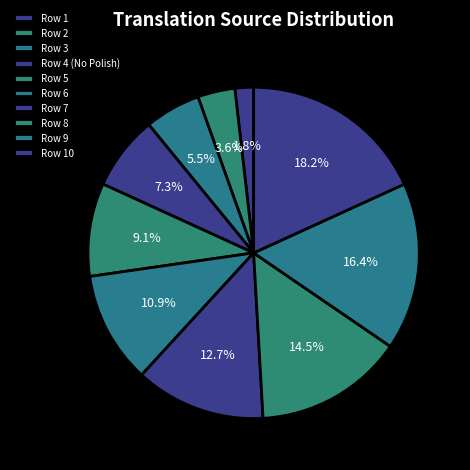

What percentage is the Row 7 slice, to the nearest percent?

13%